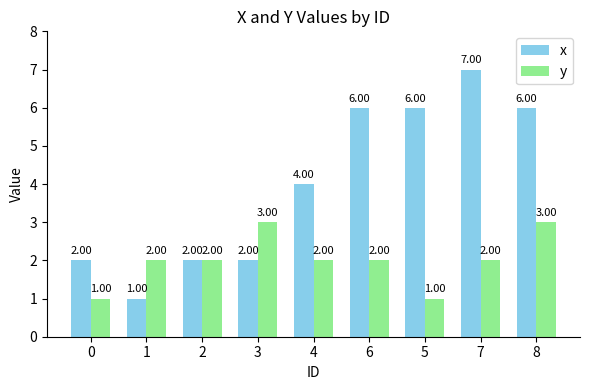

What is the label of the 6th bar from the left?

6